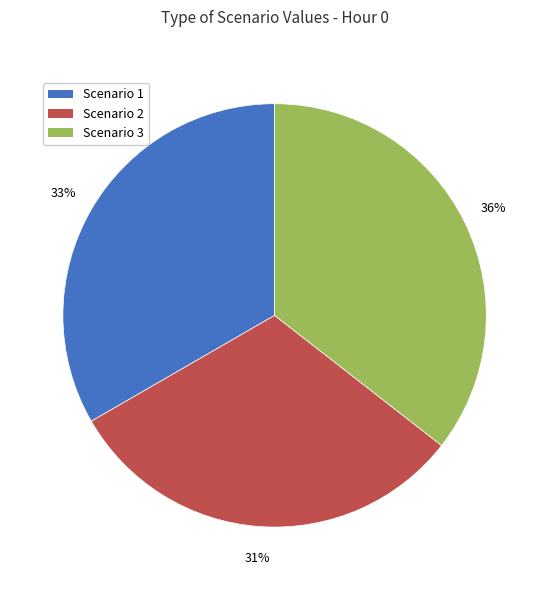

Do Scenario 3 and Scenario 1 together represent more than half of the pie?

Yes